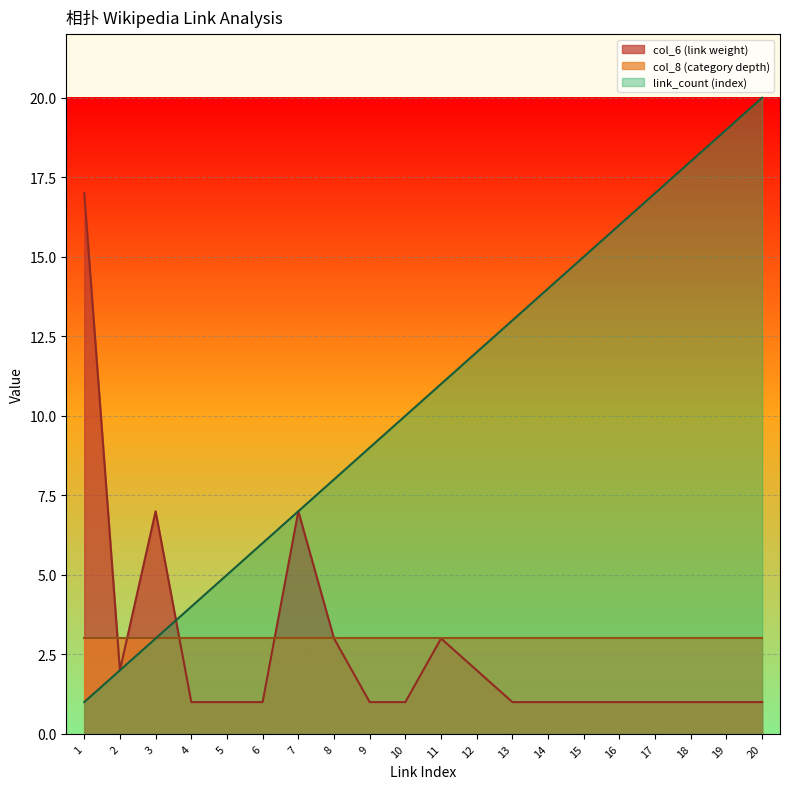

What is the average value of the link_count series?

10